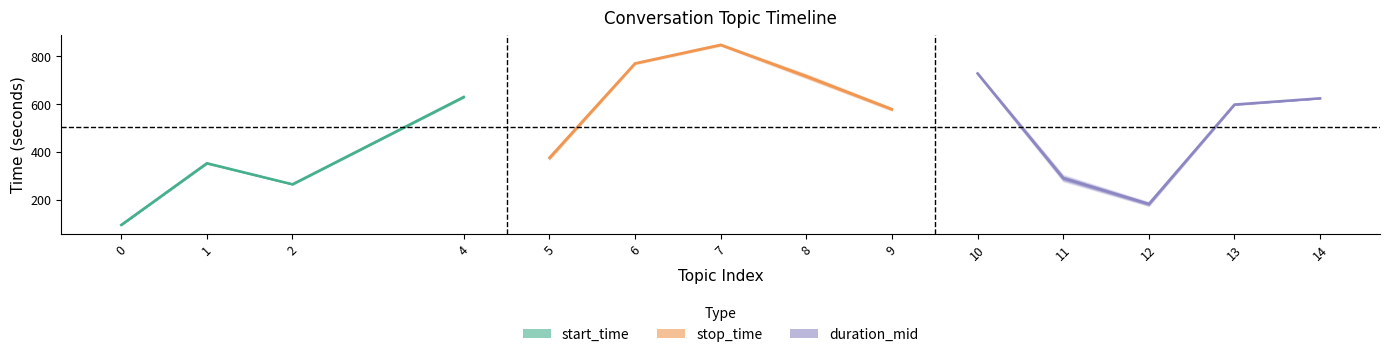

What is the difference between the stop_time values at 8 and 4?

92.5